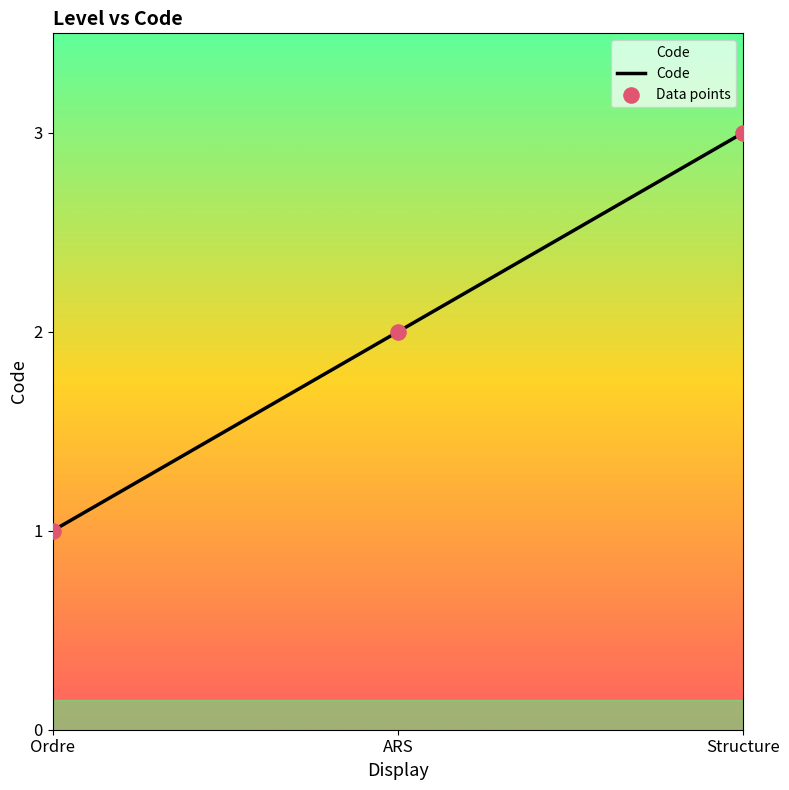

Approximately how many times larger is the value at ARS compared to Structure?

0.7